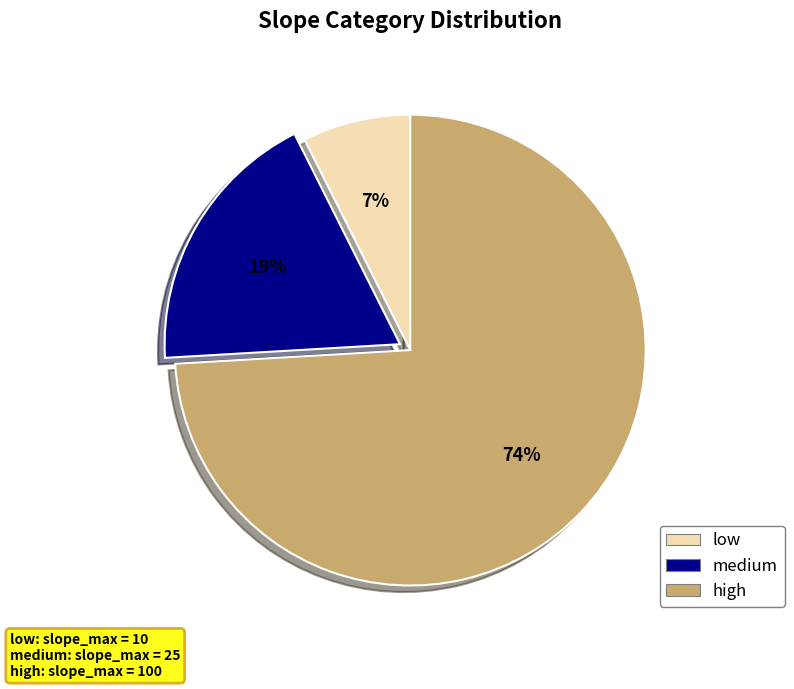

Which slice is the smallest?

low